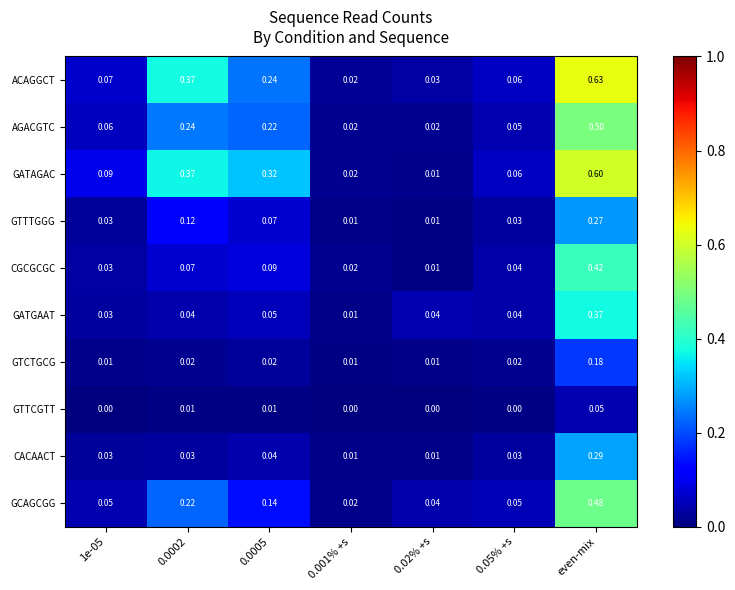

At which label does GTCTGCG reach its peak?

even-mix